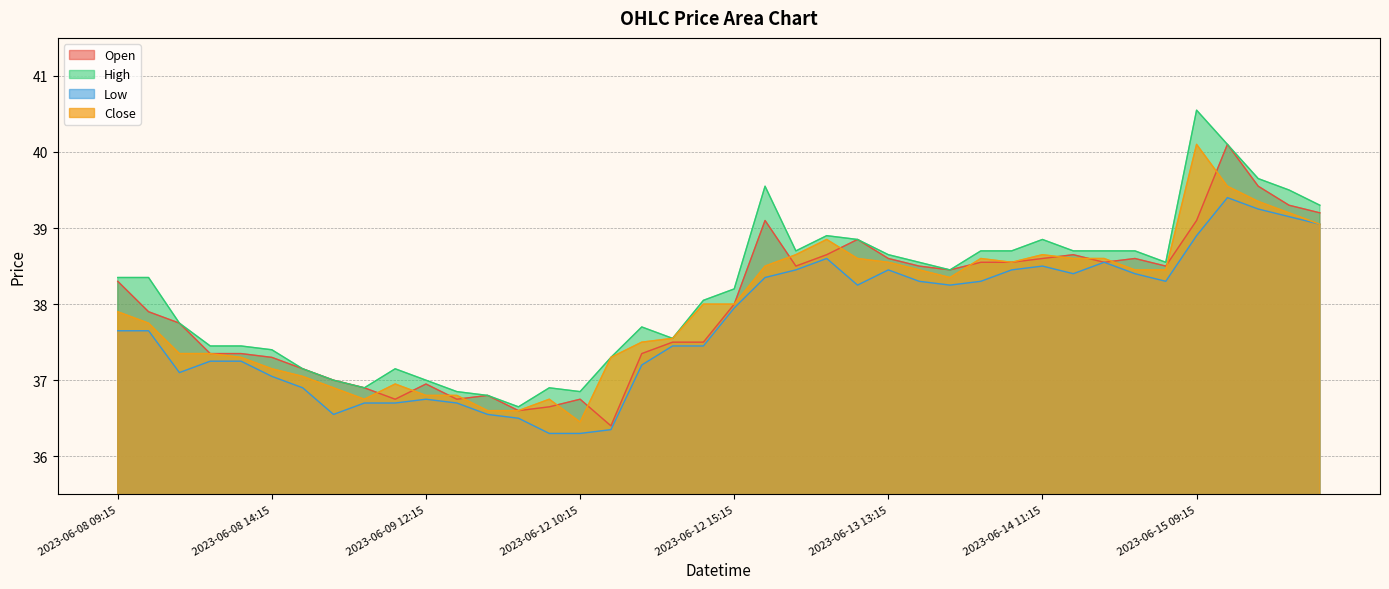

Rank the series at 2023-06-12 13:15 from lowest to highest value.

Low, Open, High, Close